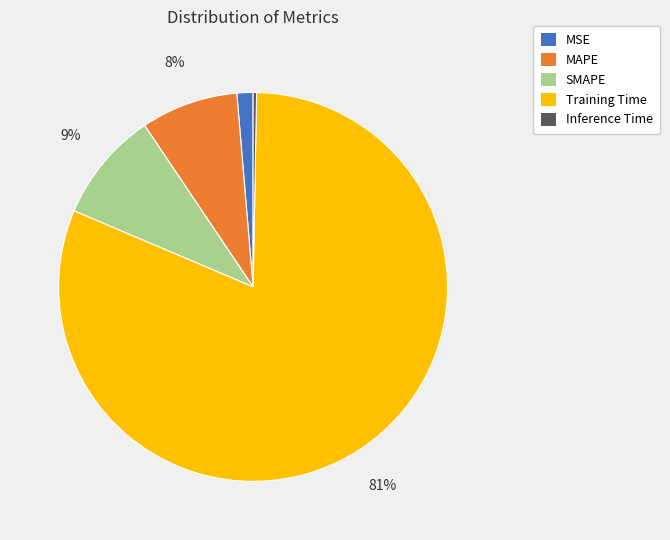

Does SMAPE account for over 50% of the chart?

No